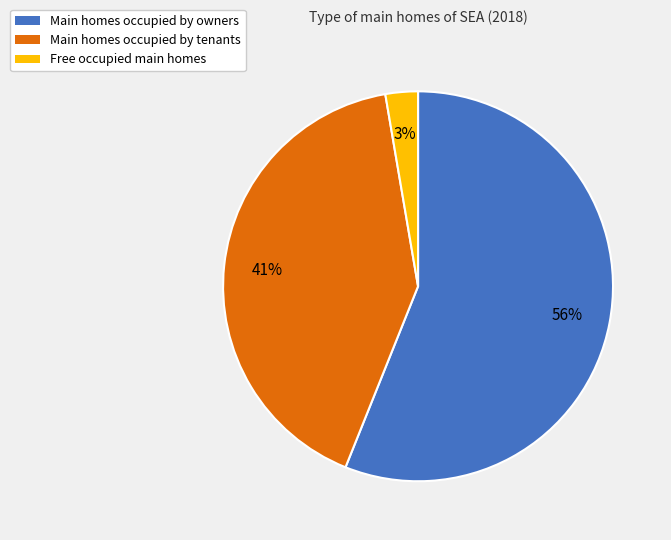

Does any single category account for the majority?

Yes